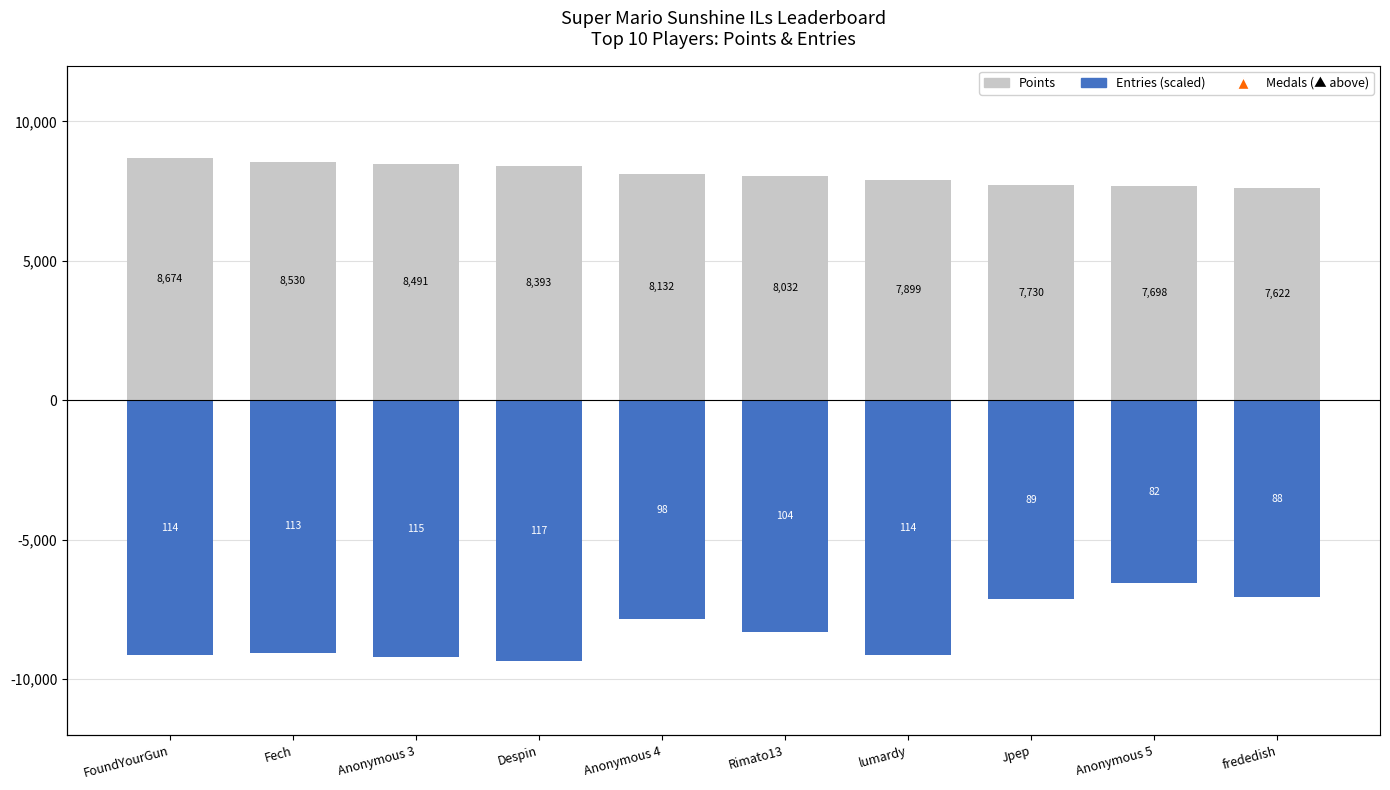

At which category does the chart reach its minimum across all series?

Despin